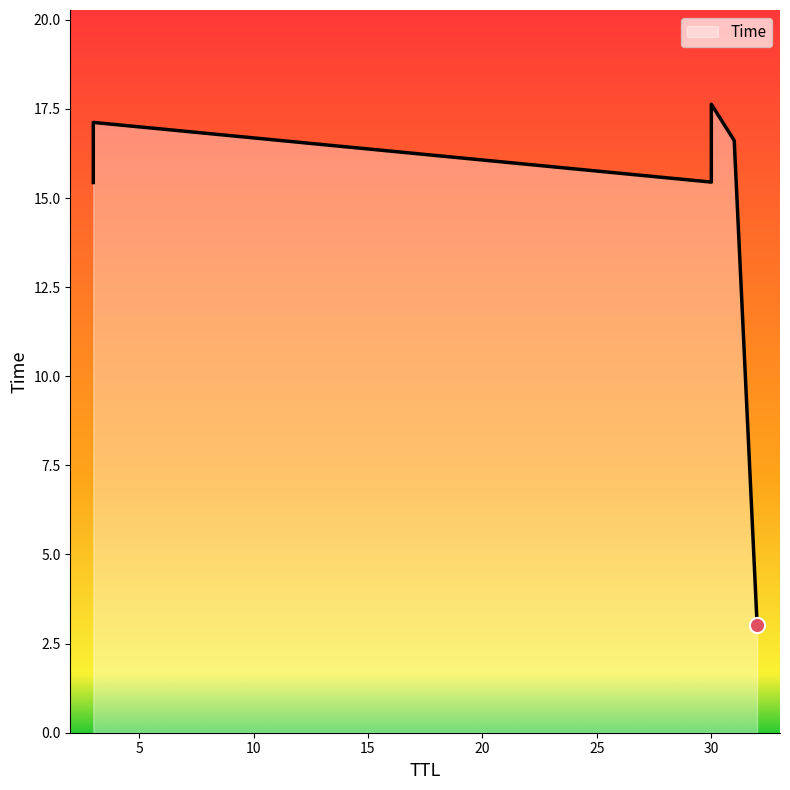

Between 32 and 3, which is larger?

3